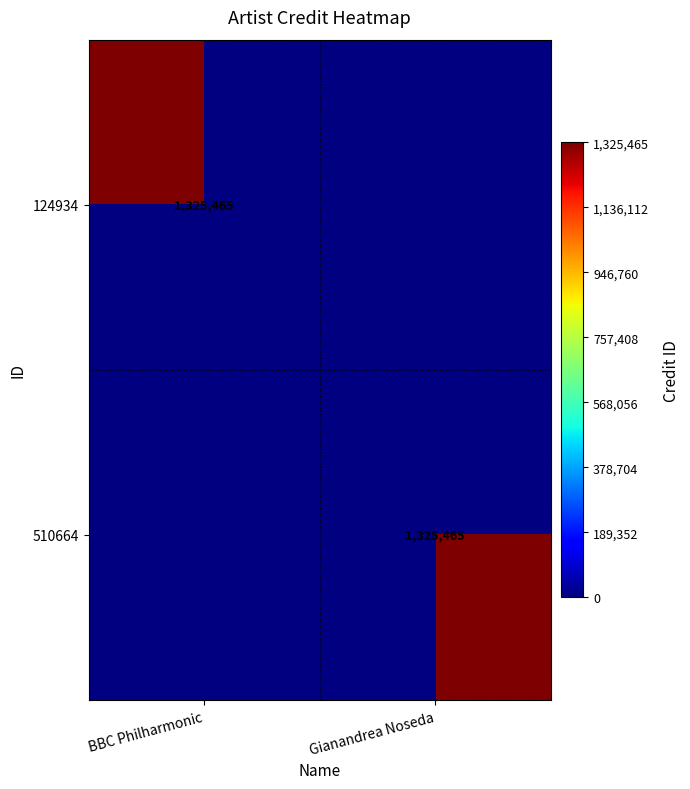

True or false: 510664 has a value of 1325465 at Gianandrea Noseda.

True